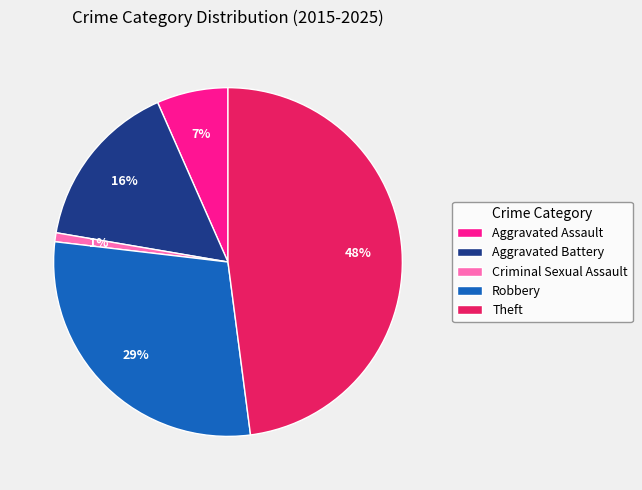

Which slice is the smallest?

Criminal Sexual Assault